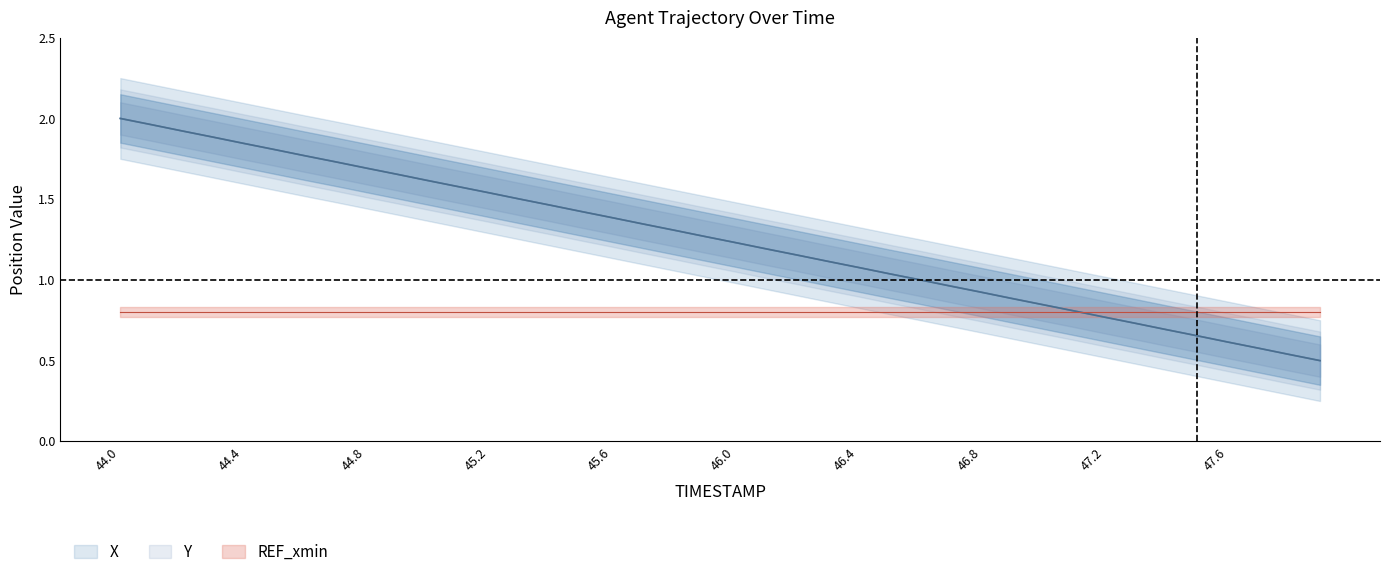

Reading left to right, what are all the values shown in this chart?

X: 44.0=2.0	44.1=2.0	44.2=1.9	44.3=1.9	44.4=1.8	44.5=1.8	44.6=1.8	44.7=1.7	44.8=1.7	44.9=1.7	45.0=1.6	45.1=1.6	45.2=1.5	45.3=1.5	45.4=1.5	45.5=1.4	45.6=1.4	45.7=1.3	45.8=1.3	45.9=1.3	46.0=1.2	46.1=1.2	46.2=1.2	46.3=1.1	46.4=1.1	46.5=1.0	46.6=1.0	46.7=1.0	46.8=0.9	46.9=0.9	47.0=0.8	47.1=0.8	47.2=0.8	47.3=0.7	47.4=0.7	47.5=0.7	47.6=0.6	47.7=0.6	47.8=0.5	47.9=0.5
Y: 44.0=2.0	44.1=2.0	44.2=1.9	44.3=1.9	44.4=1.8	44.5=1.8	44.6=1.8	44.7=1.7	44.8=1.7	44.9=1.7	45.0=1.6	45.1=1.6	45.2=1.5	45.3=1.5	45.4=1.5	45.5=1.4	45.6=1.4	45.7=1.3	45.8=1.3	45.9=1.3	46.0=1.2	46.1=1.2	46.2=1.2	46.3=1.1	46.4=1.1	46.5=1.0	46.6=1.0	46.7=1.0	46.8=0.9	46.9=0.9	47.0=0.8	47.1=0.8	47.2=0.8	47.3=0.7	47.4=0.7	47.5=0.7	47.6=0.6	47.7=0.6	47.8=0.5	47.9=0.5